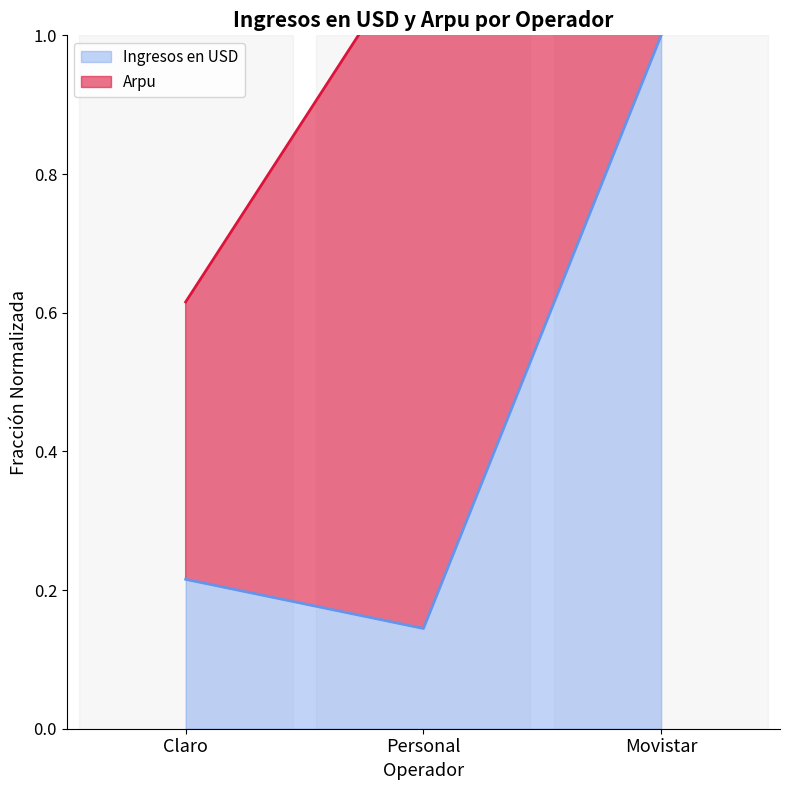

What is the average value?

0.5